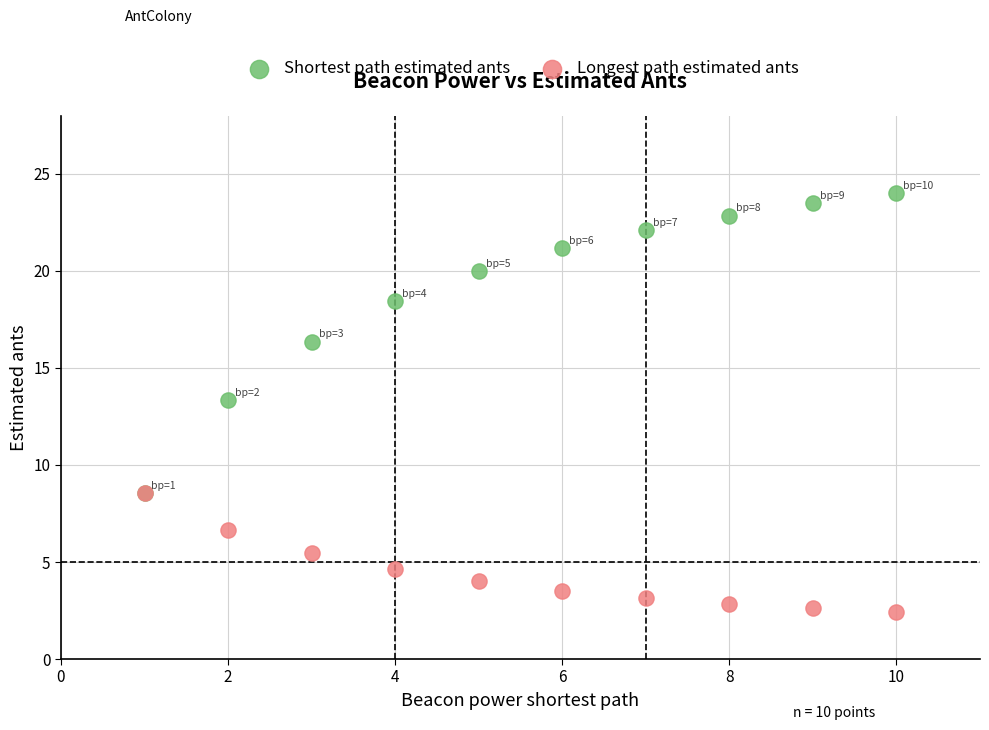

Which series reaches the maximum Y coordinate?

Shortest path estimated ants